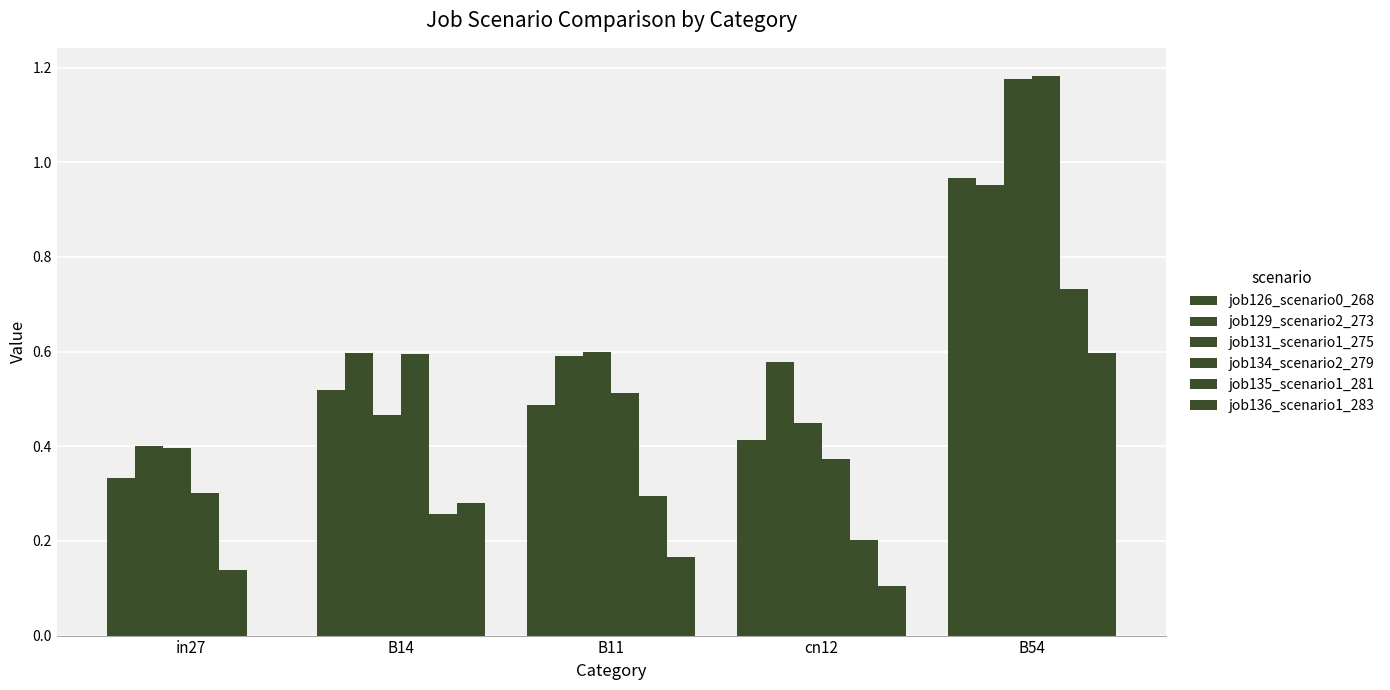

How many groups of bars are there?

5